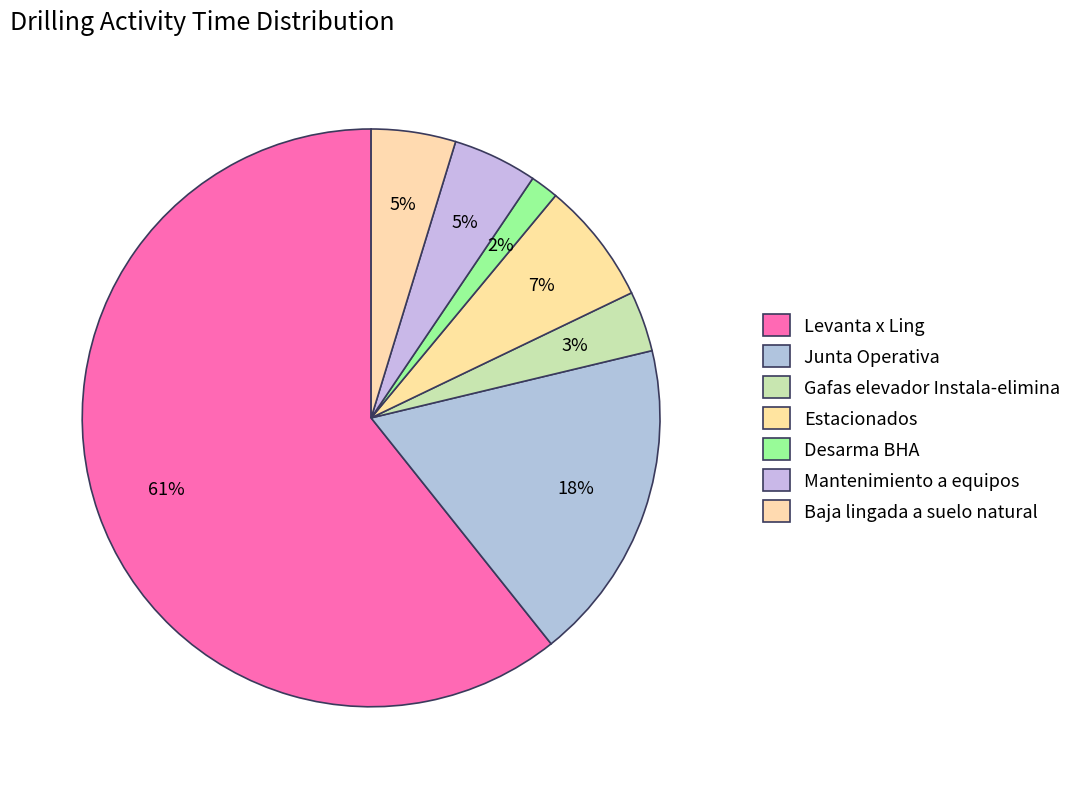

To the nearest percent, what percentage of the pie is Desarma BHA?

2%